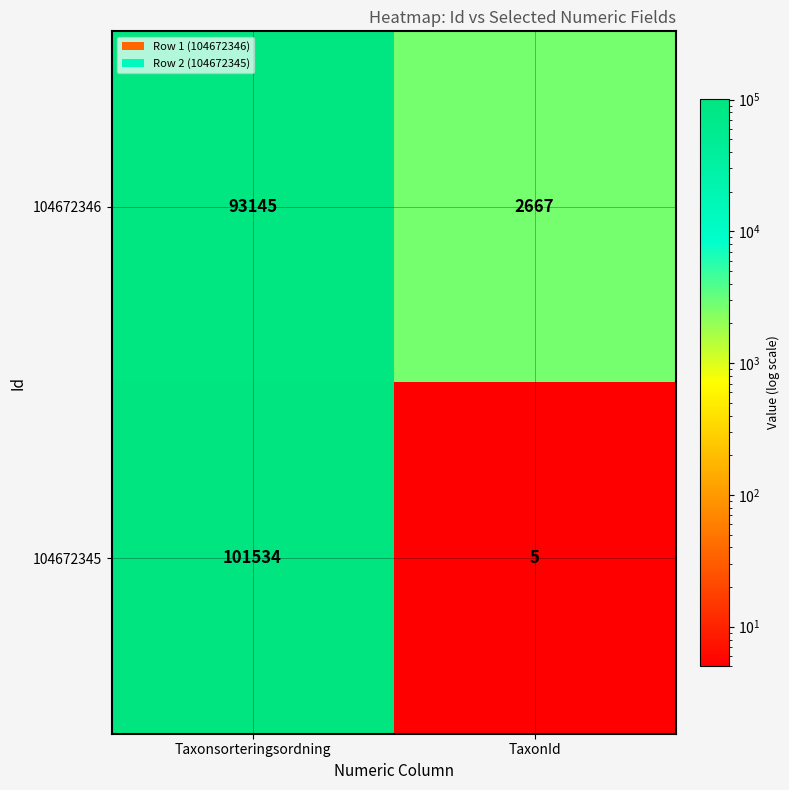

List the series in order of their overall mean, lowest first.

104672346, 104672345